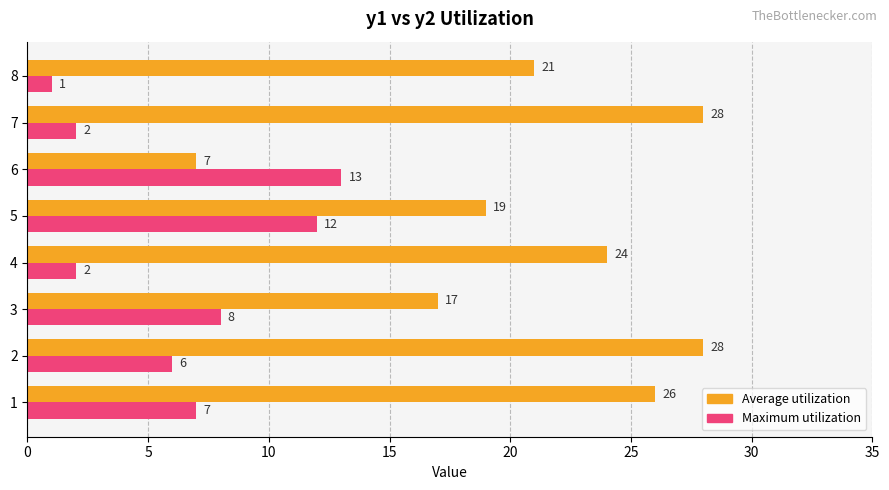

What are all the series names shown in the legend?

Average utilization, Maximum utilization